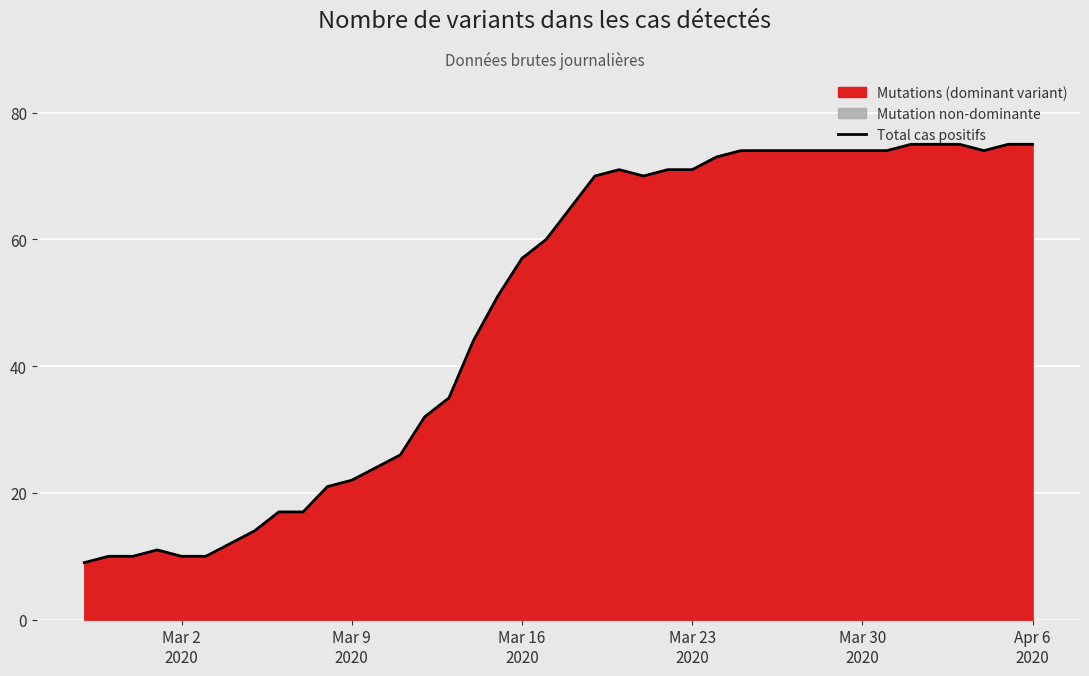

What is the highest value of the Total cas positifs series?

75